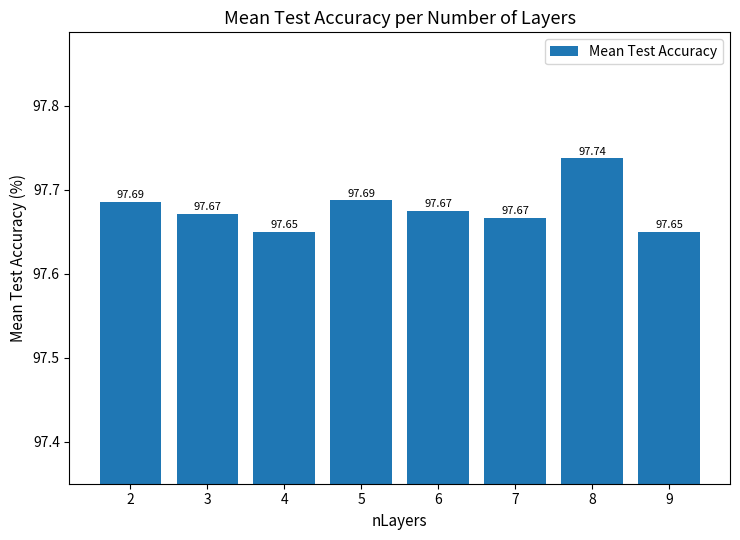

Between 8 and 3, which is larger?

8